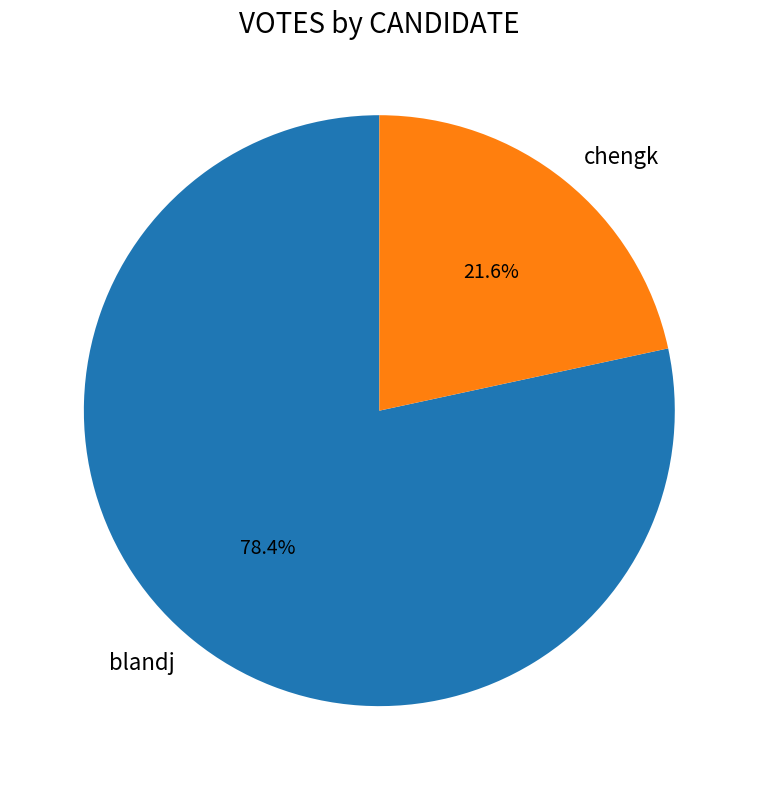

The blandj slice represents 78% of the pie. True or false?

True